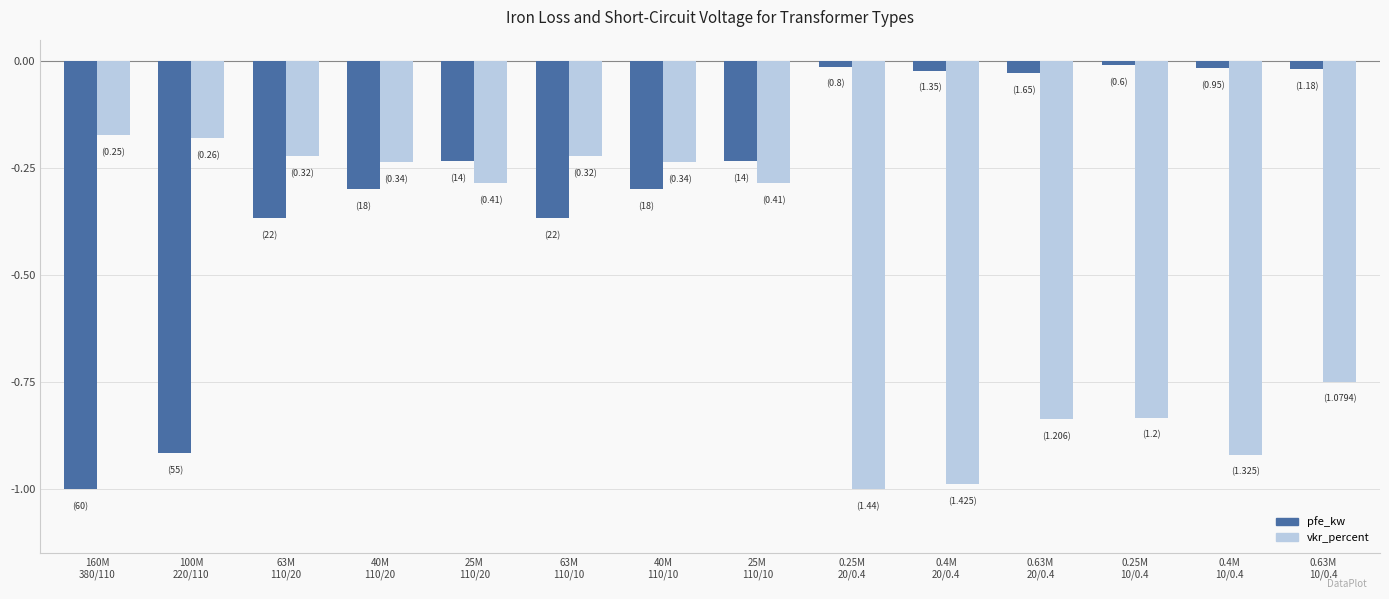

What is the smallest value displayed?

-1.0